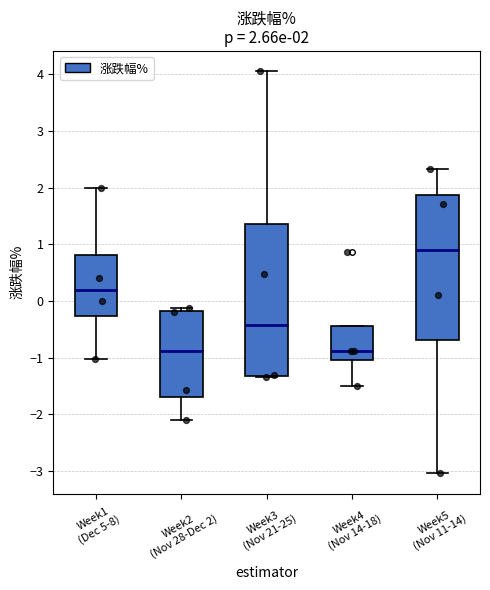

Which box is the tallest, from its lower edge to its upper edge?

Week3 (Nov 21-25)